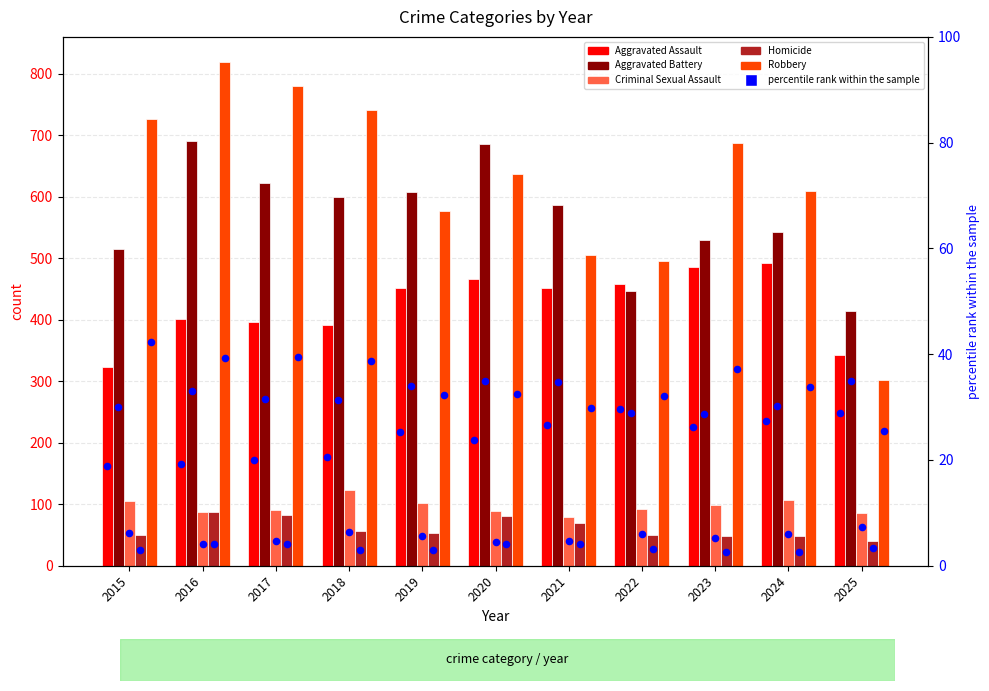

Which series reaches the minimum Y coordinate?

Homicide